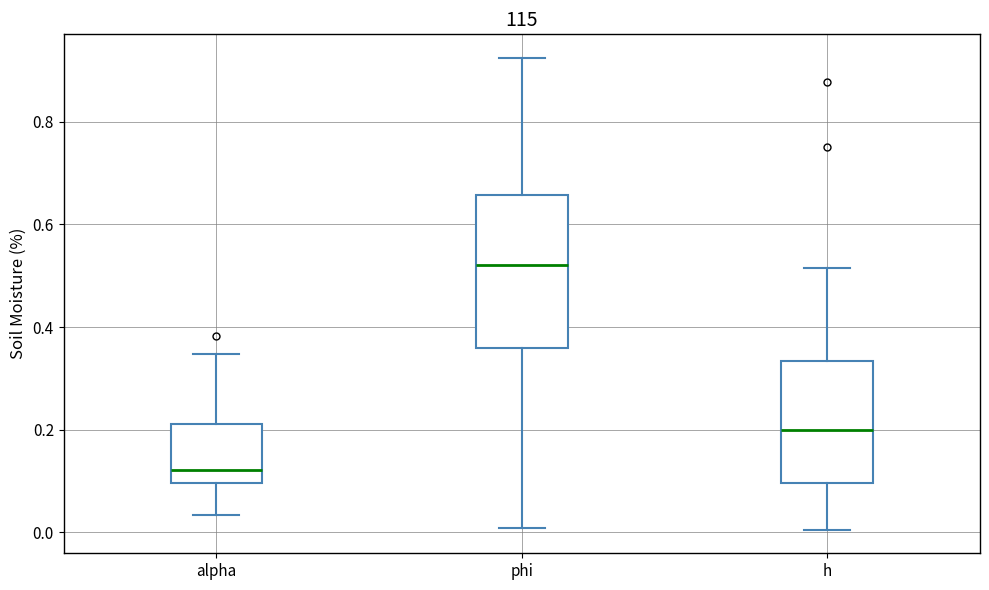

Where is the upper edge of the box for h on the y-axis? The values are not printed on the chart, so give them approximately, as read against the axis.

0.34